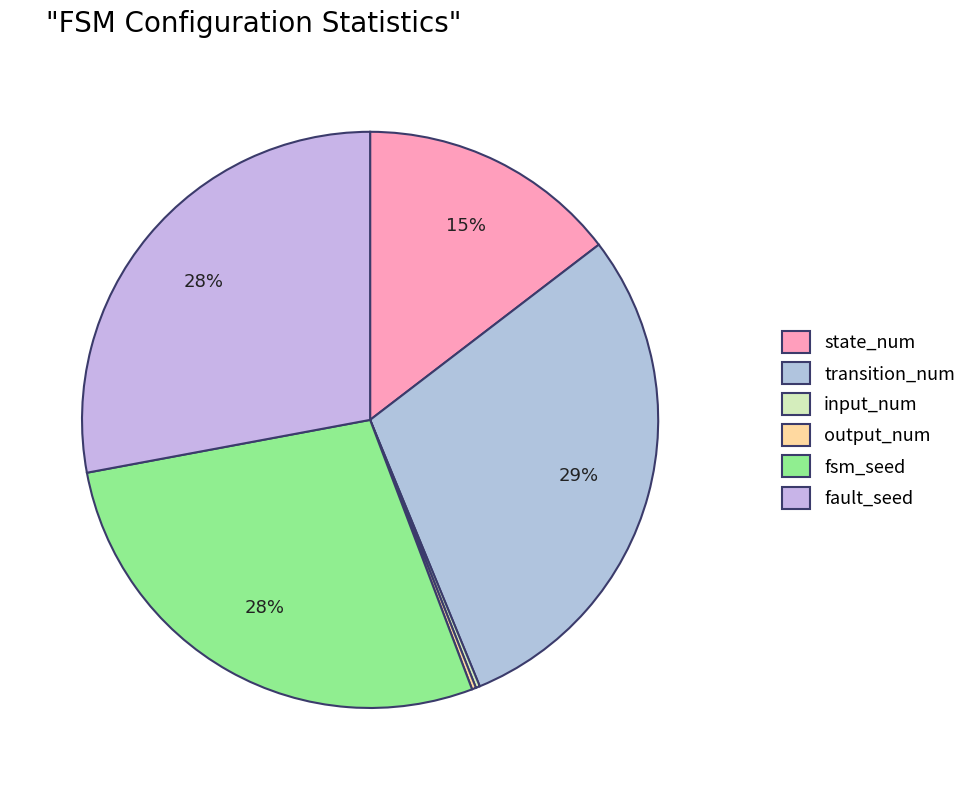

Is it true that fault_seed is 18% of the pie?

False